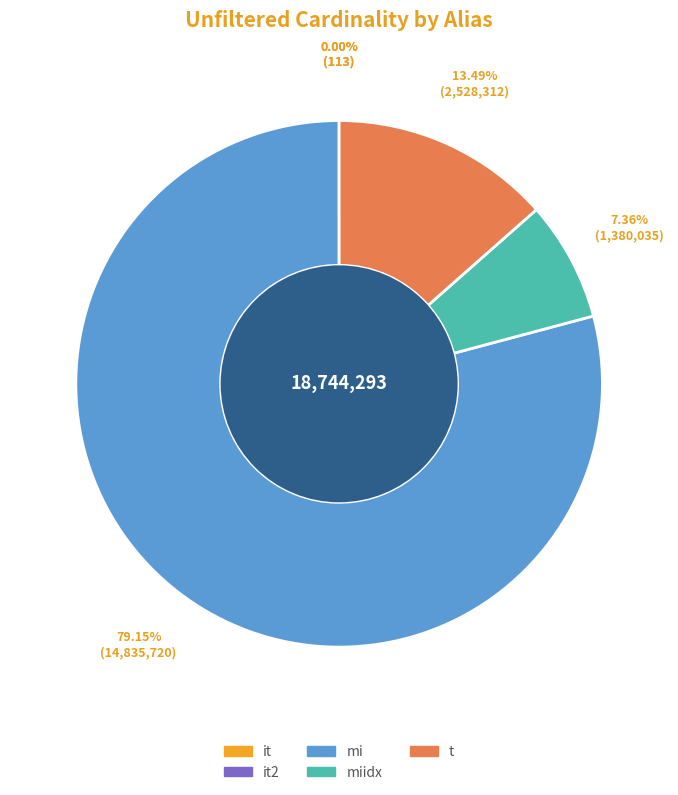

Does mi account for over 50% of the chart?

Yes